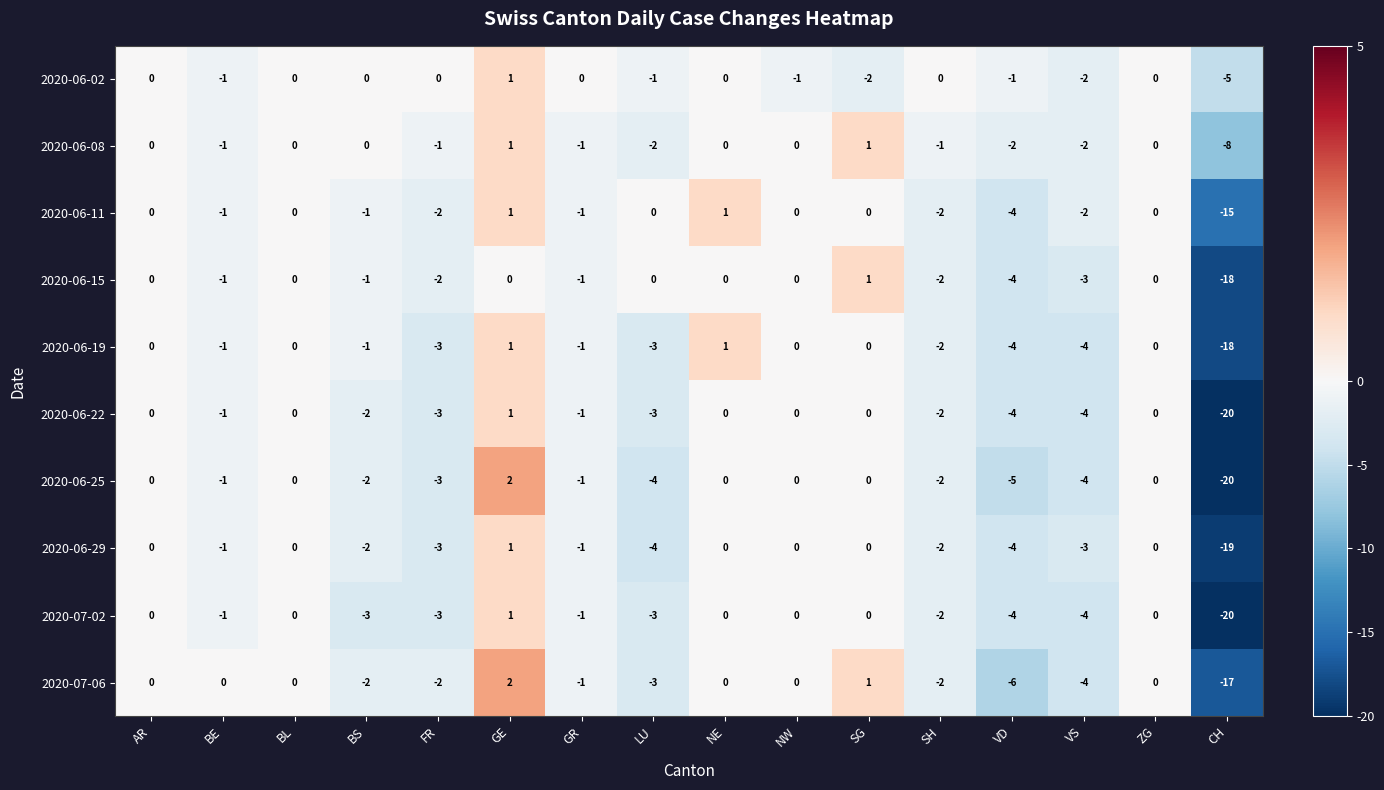

Is it true that 2020-06-25 equals -2 at SH?

True